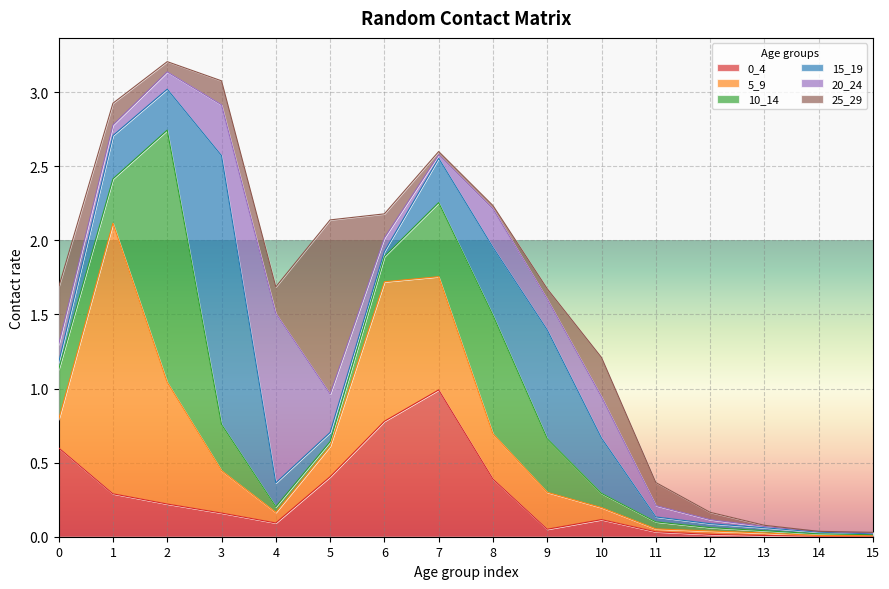

What are all the series names shown in the legend?

0_4, 5_9, 10_14, 15_19, 20_24, 25_29